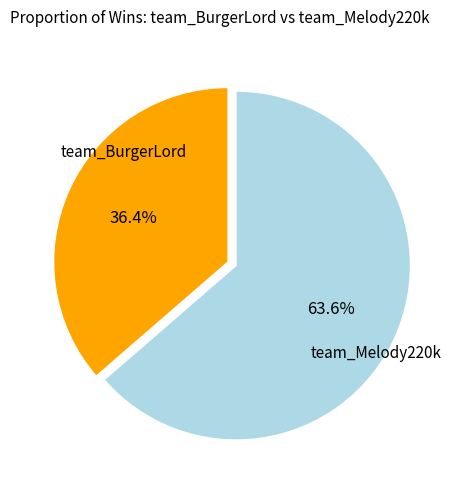

To the nearest percent, what is the difference between the team_BurgerLord and team_Melody220k slice percentages?

27%